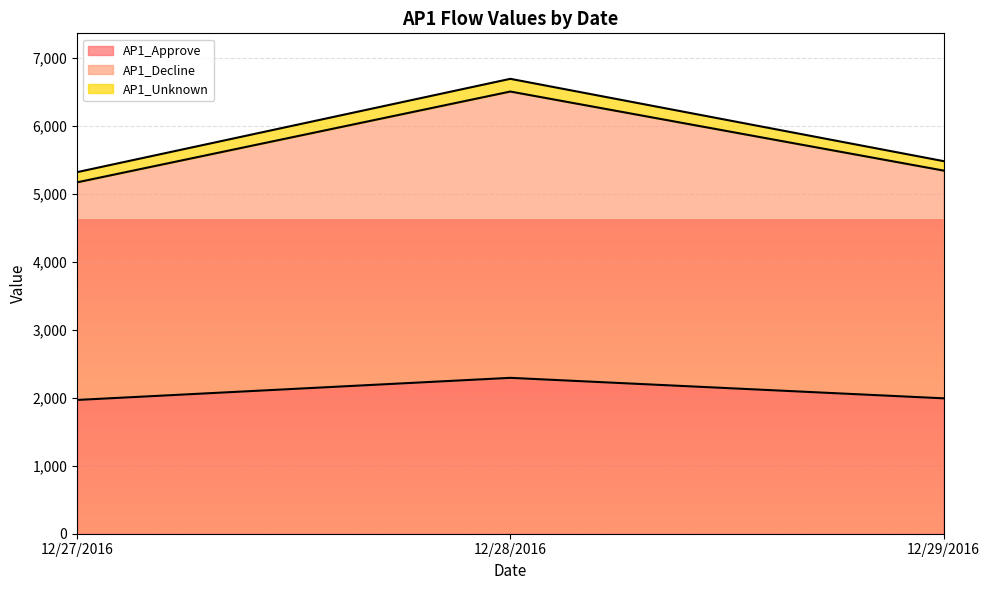

What is the label of the 2nd point from the right?

12/28/2016